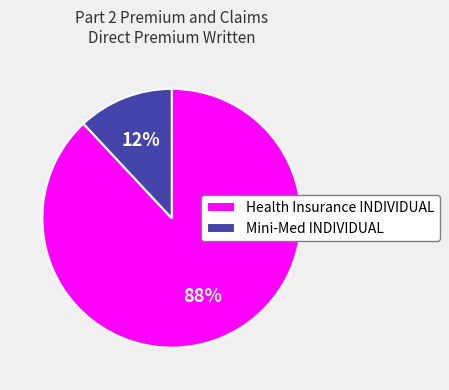

What percentage is the Mini-Med INDIVIDUAL slice, to the nearest percent?

12%